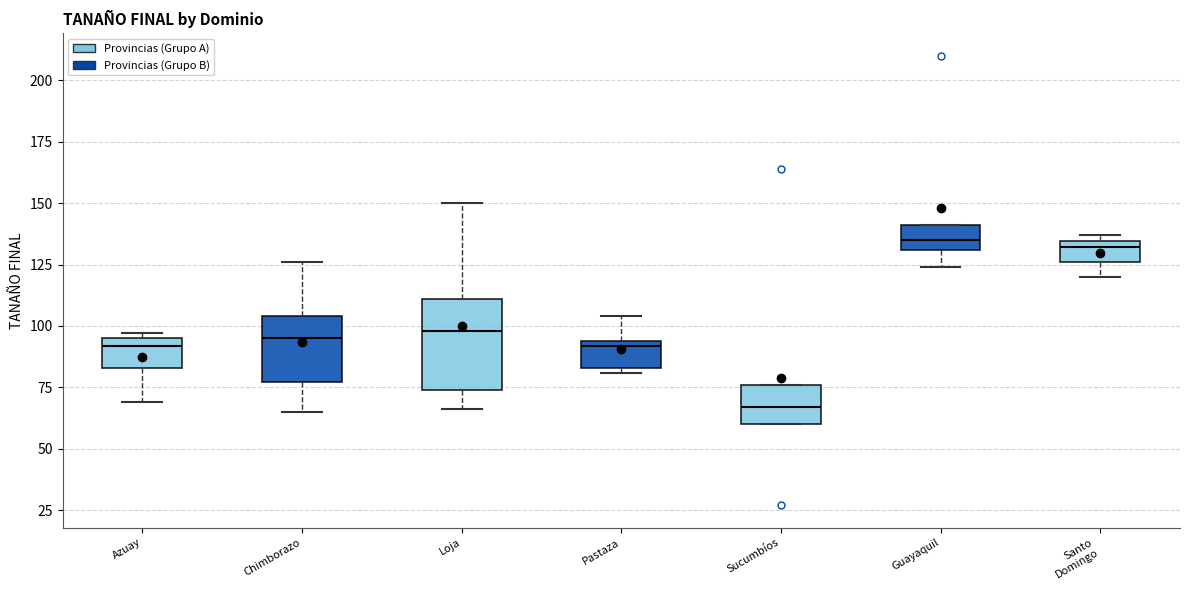

Where is the lower edge of the box for Santo Domingo on the y-axis? The values are not printed on the chart, so give them approximately, as read against the axis.

125